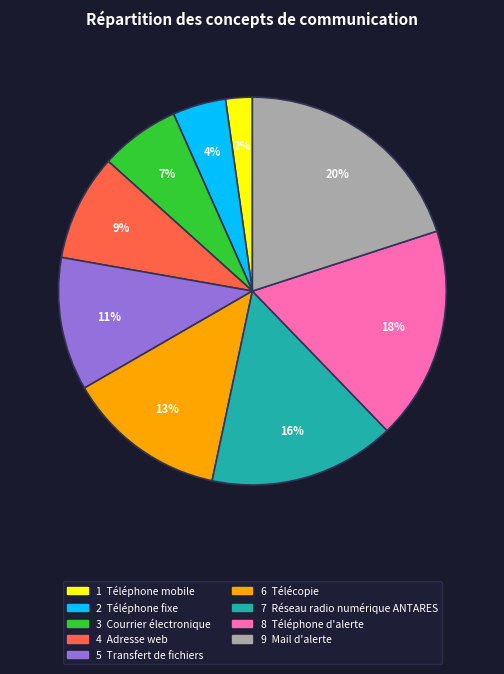

Is there a majority slice in this chart?

No